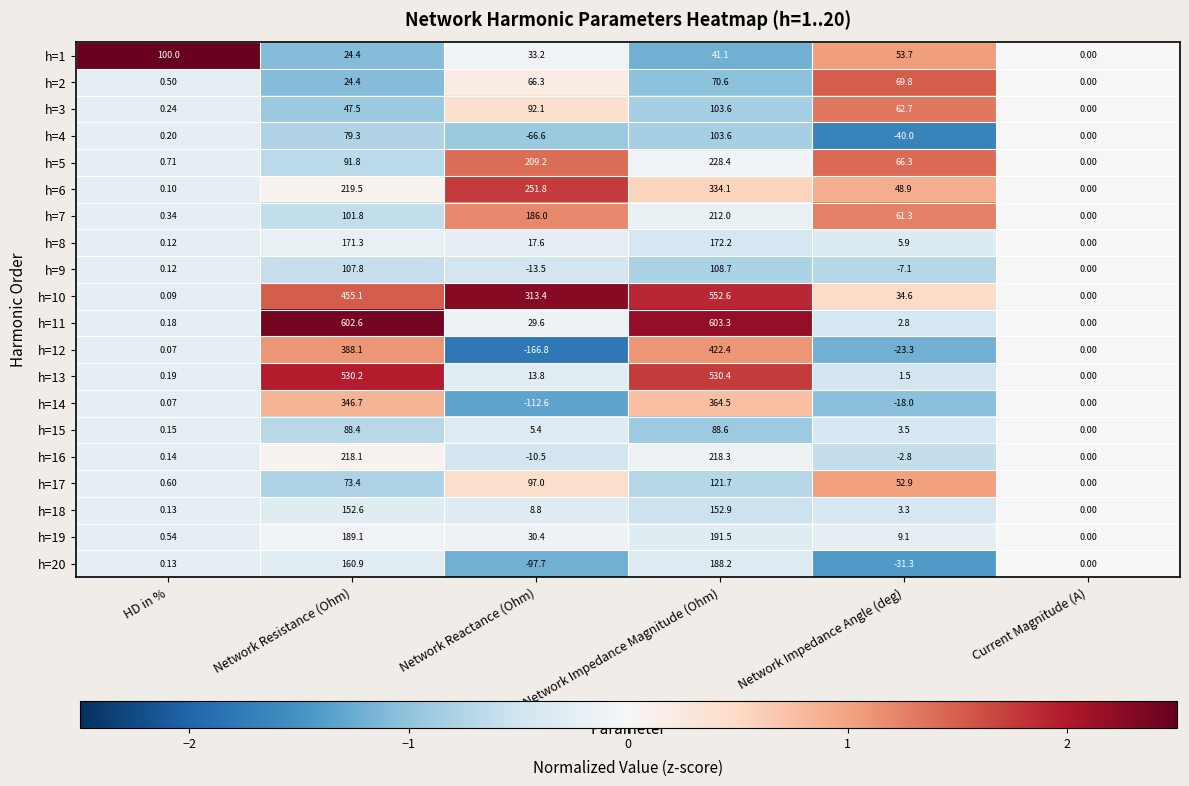

Which series has the largest range (max minus min)?

h=11